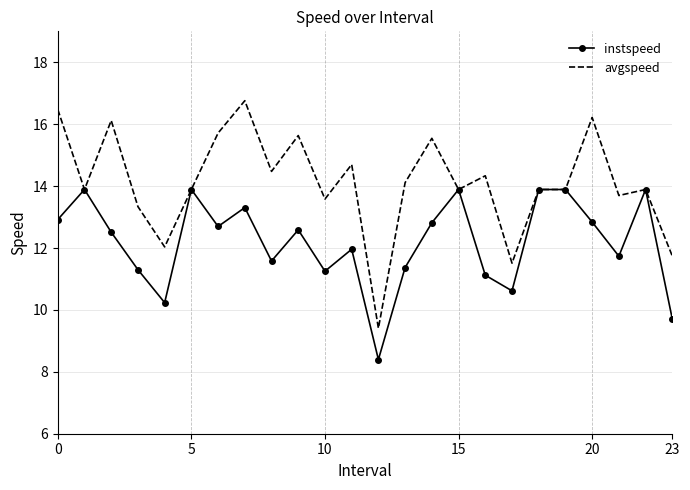

What is the maximum value shown in the chart?

16.8